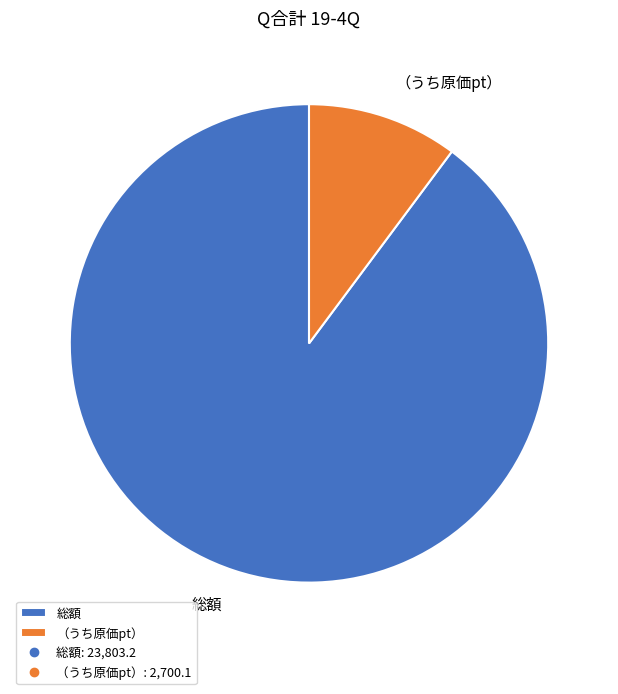

What percentage is NOT represented by （うち原価pt）?

89.8%